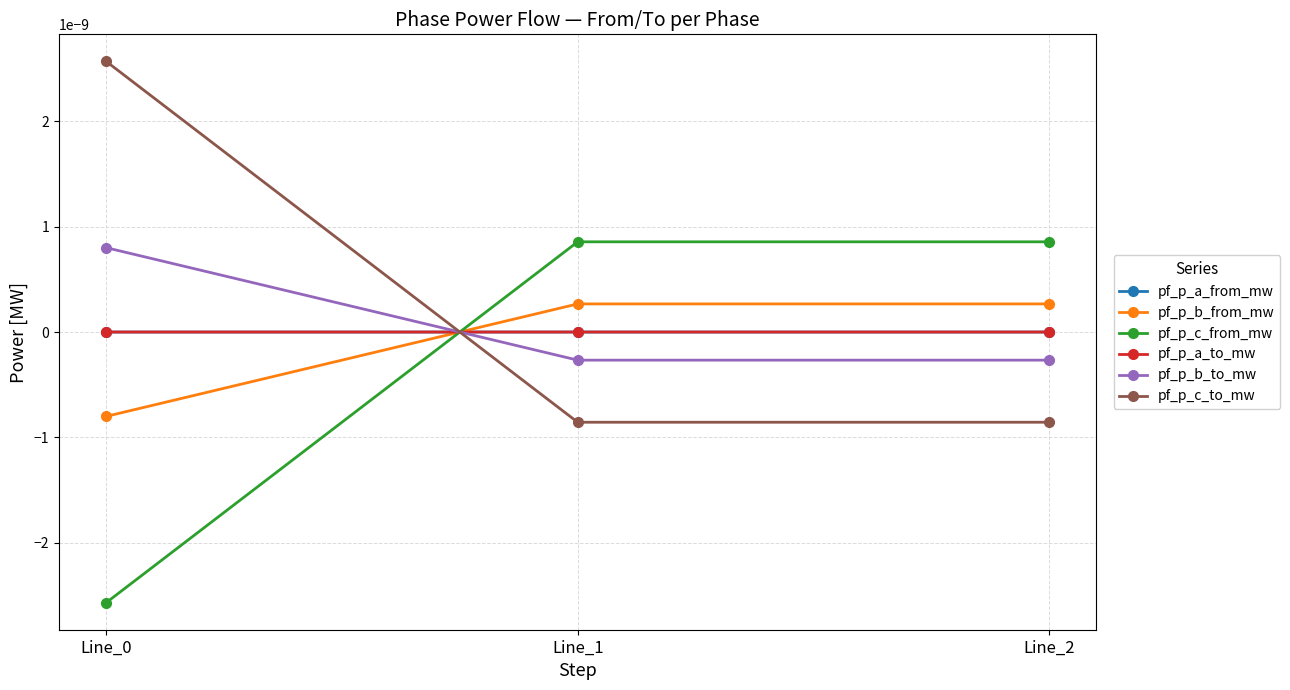

Is this an area chart (filled region under the line)?

No